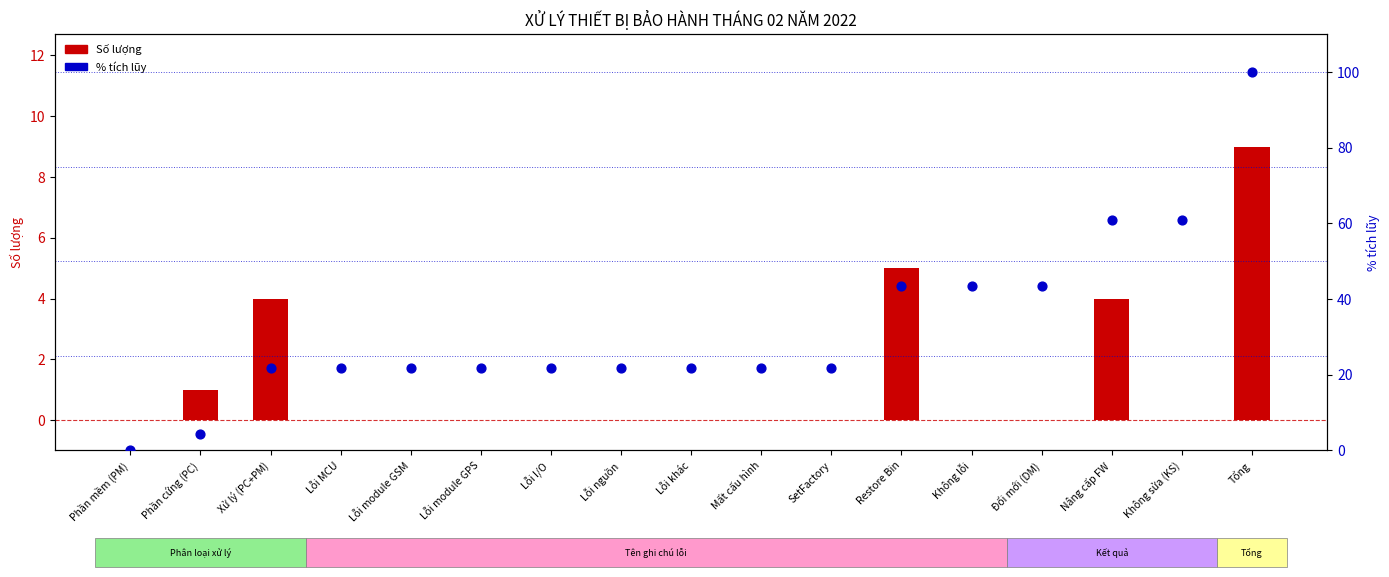

What are all the series names shown in the legend?

Số lượng, % tích lũy